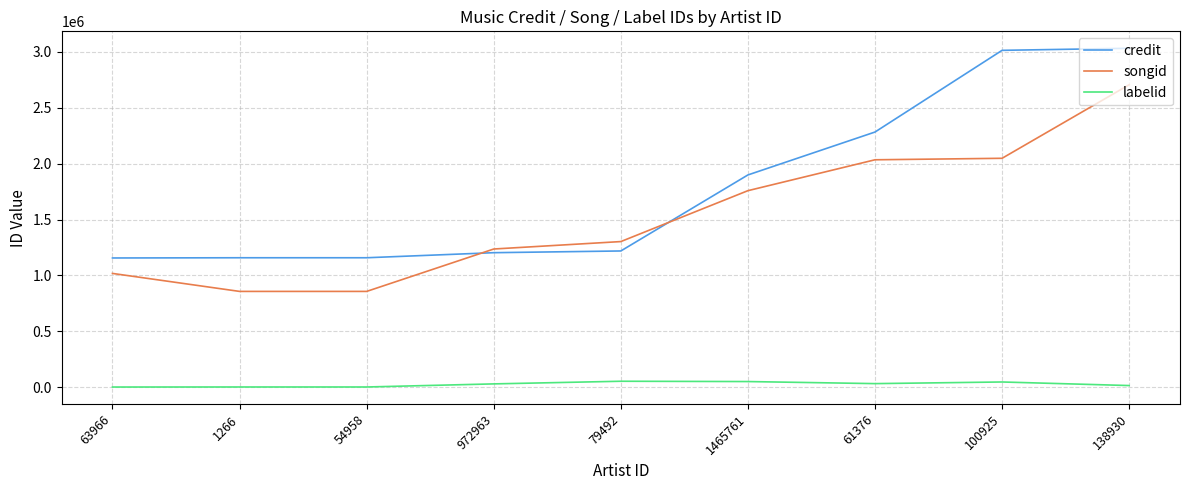

What is the maximum value shown in the chart?

3032024